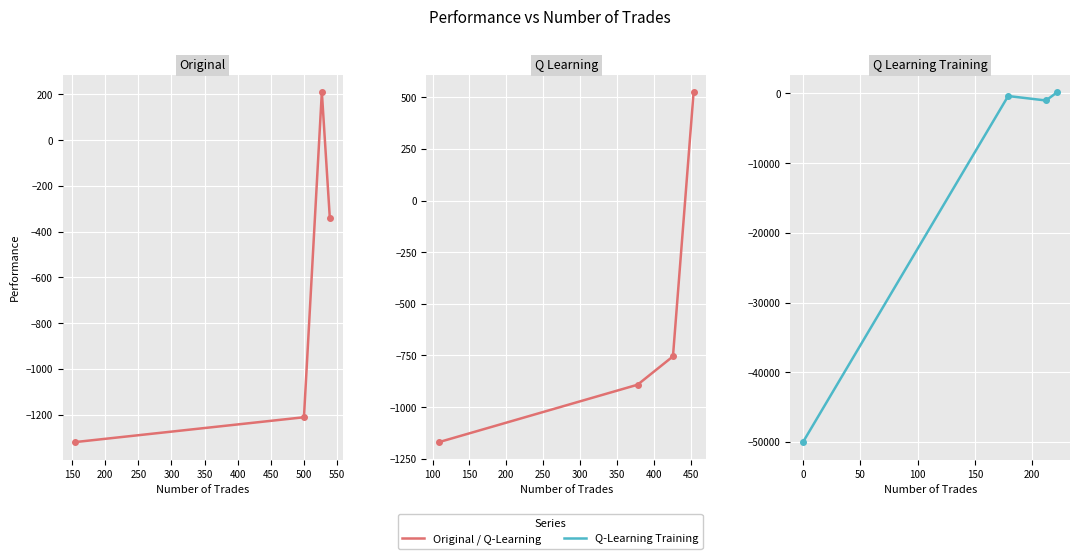

What is the maximum value for q learning performance?

525.3